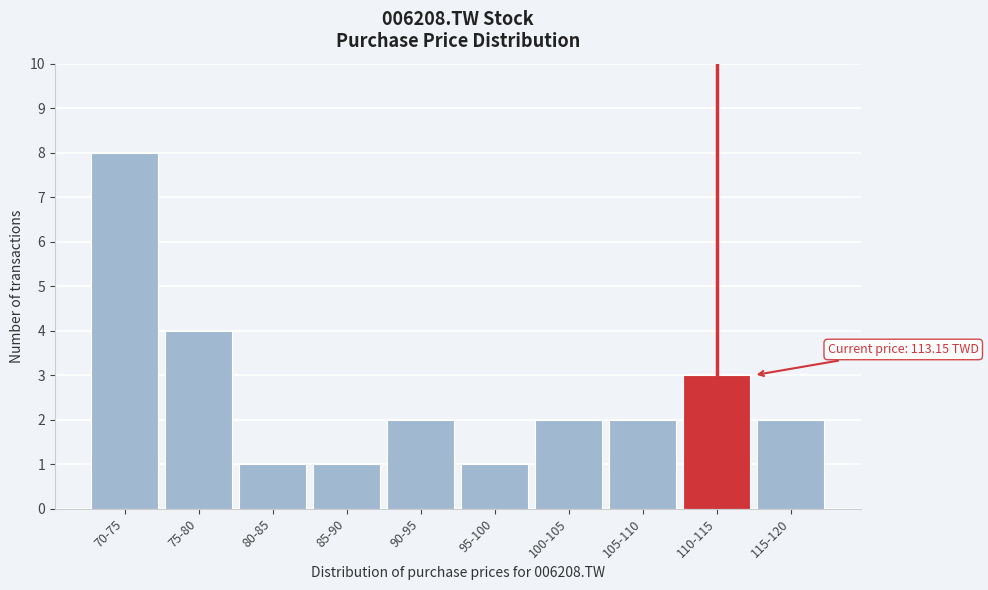

Reading right to left, list all the values displayed in this chart.

2	3	2	2	1	2	1	1	4	8